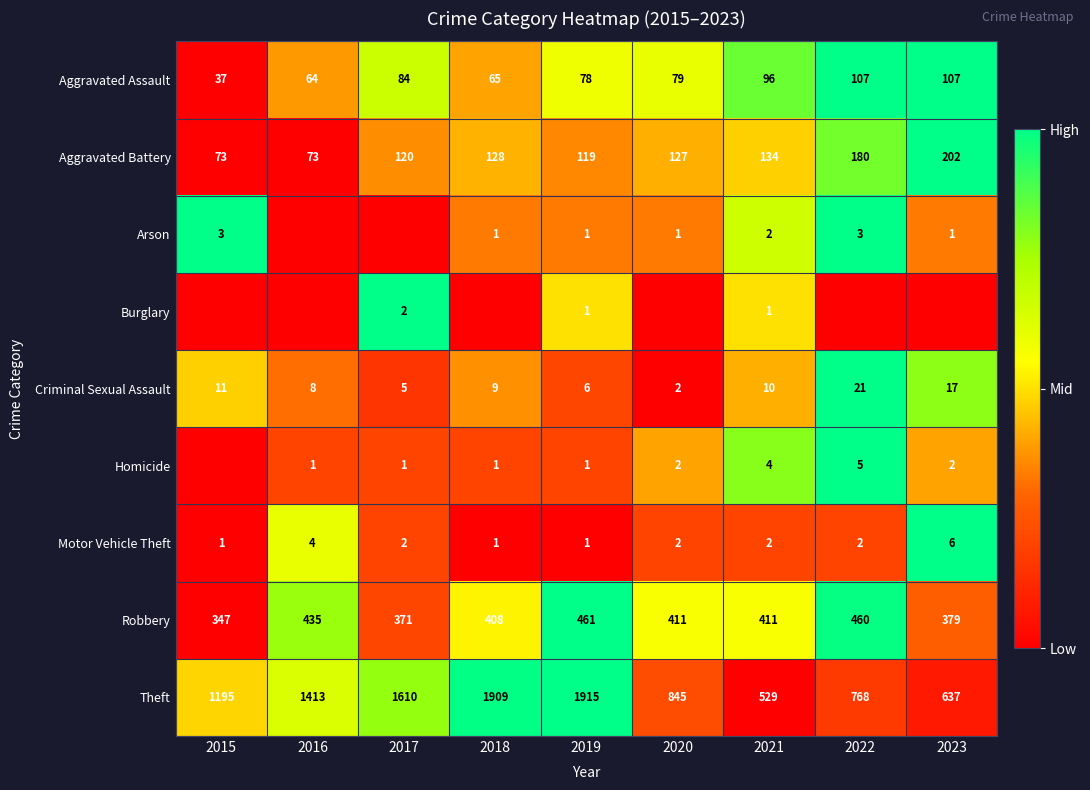

Rank the categories by Theft value from lowest to highest.

2021, 2023, 2022, 2020, 2015, 2016, 2017, 2018, 2019